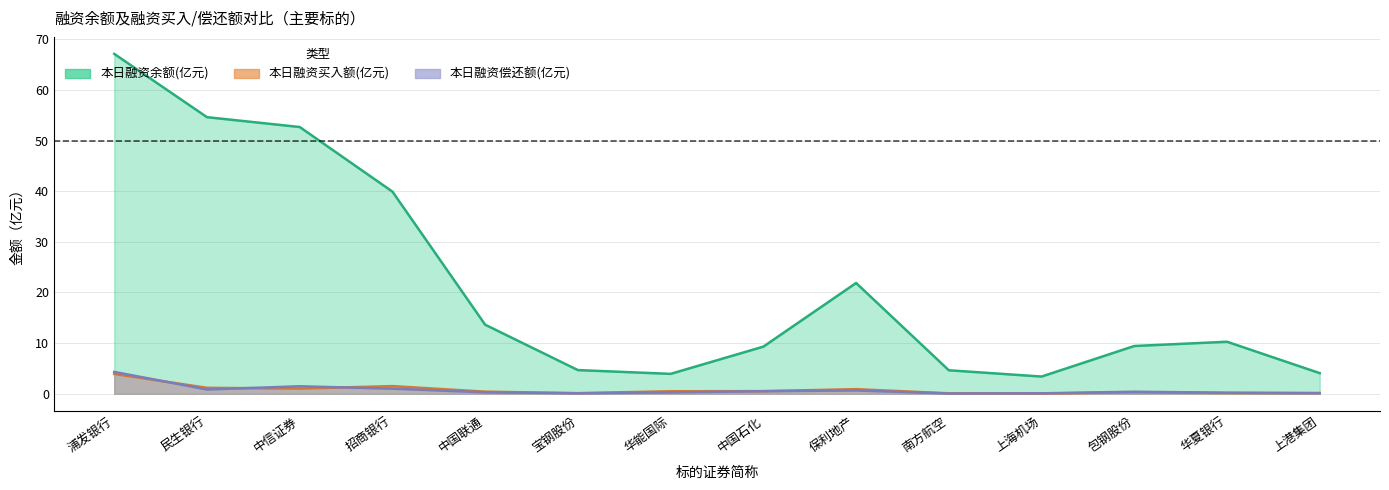

List the series in order of their peak value, lowest first.

本日融资买入额(元), 本日融资偿还额(元), 本日融资余额(元)